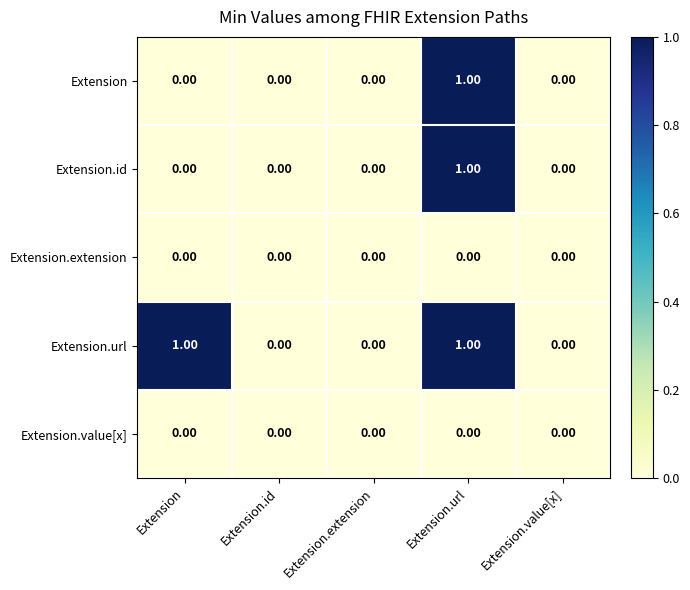

At which category is the sum across all series the highest?

Extension.url